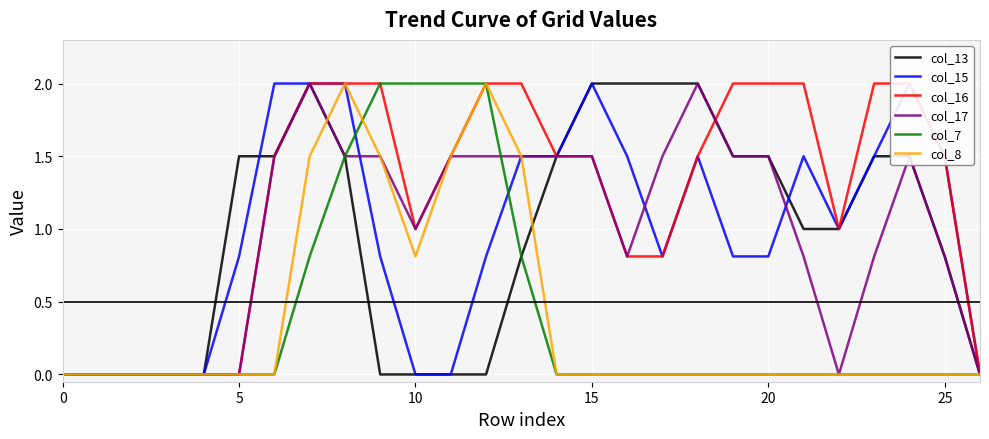

What is the difference between the col_17 values at 11 and 16?

0.7